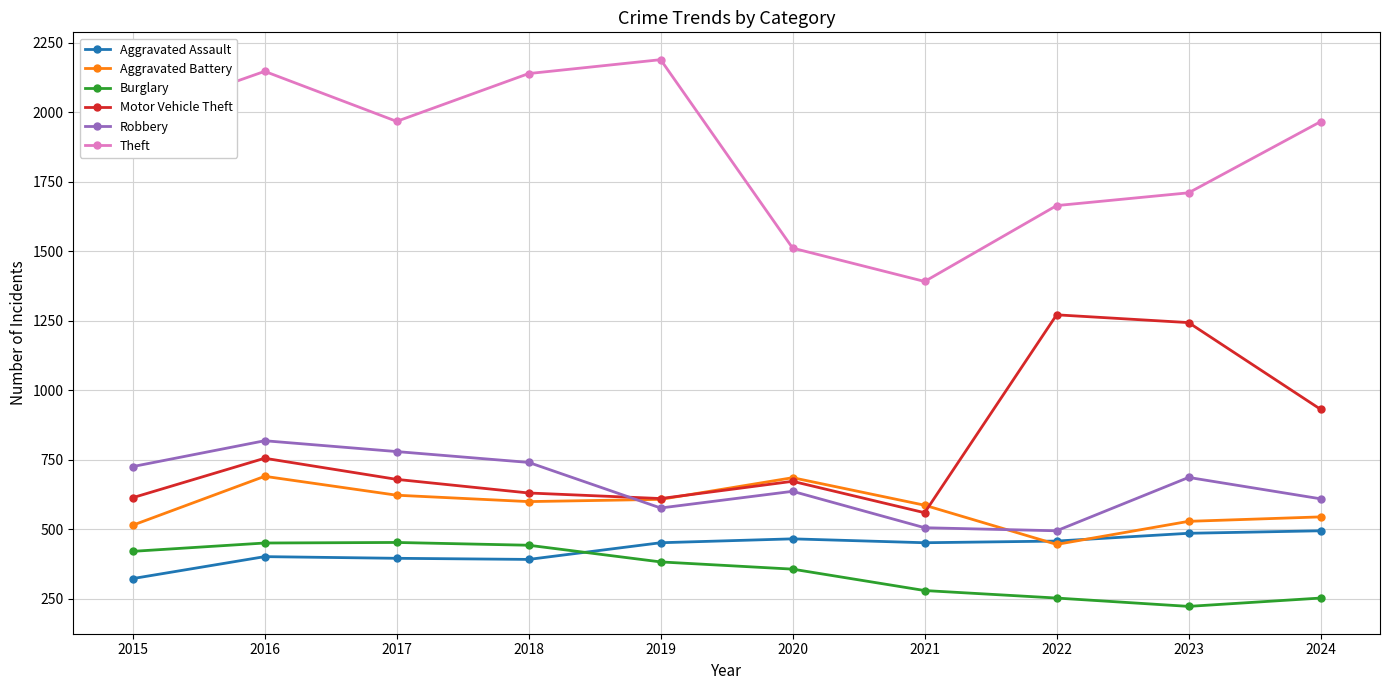

What is the sum of the Theft values at 2023 and 2015?

3692